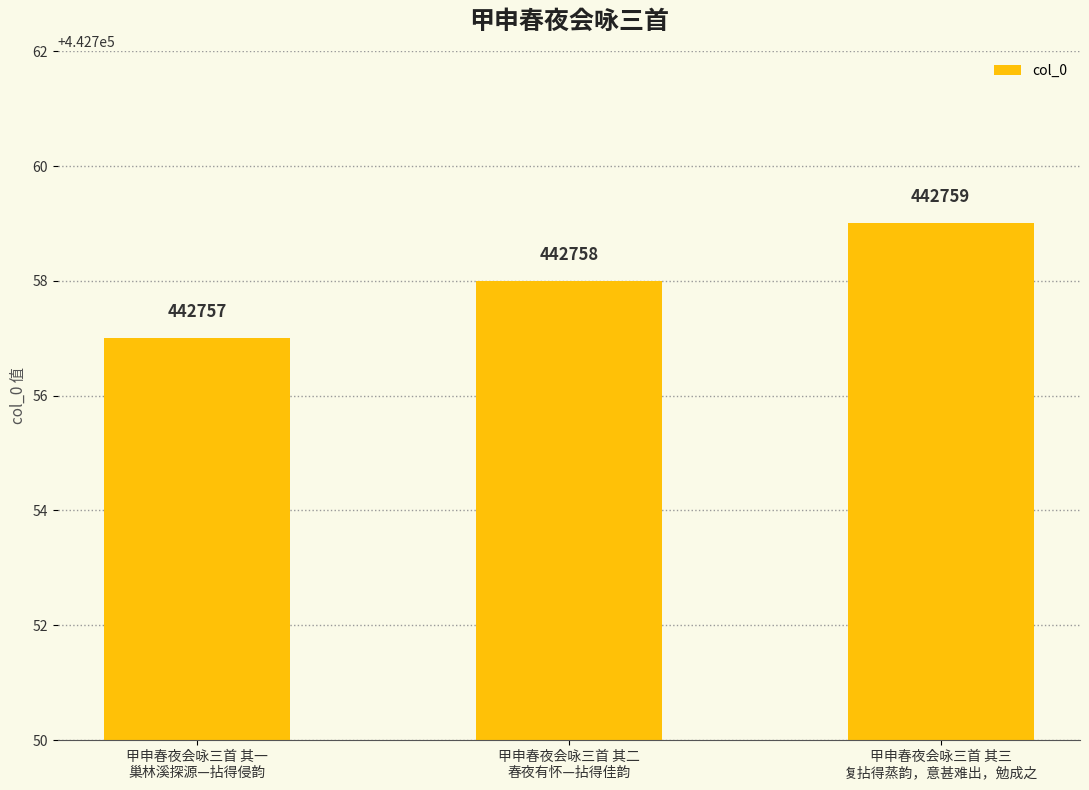

Where is the data nearest to the value 442758?

甲申春夜会咏三首 其二
春夜有怀—拈得佳韵